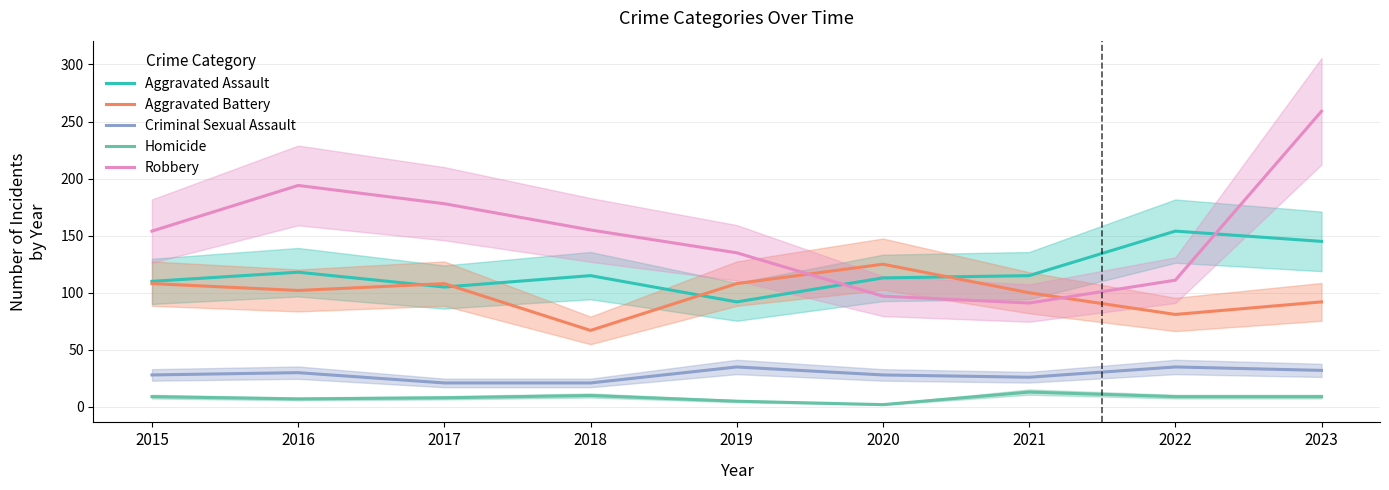

Is it true that Aggravated Assault equals 250 at 2023?

False